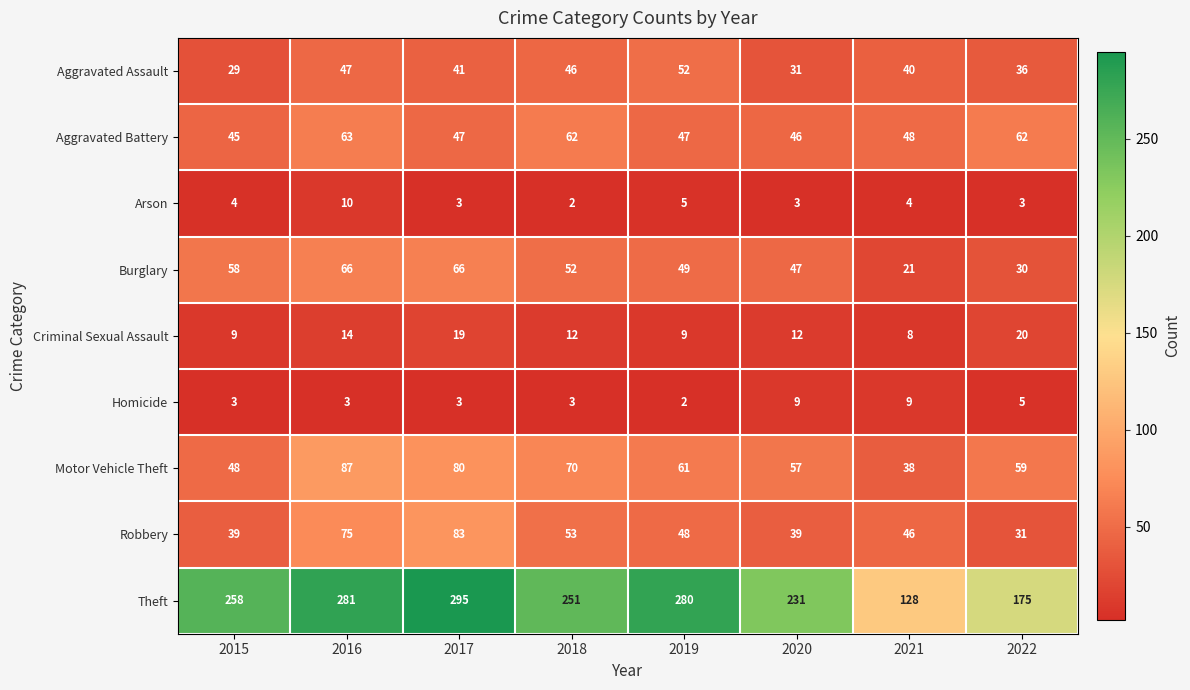

The value of Robbery at 2021 is 74. True or false?

False